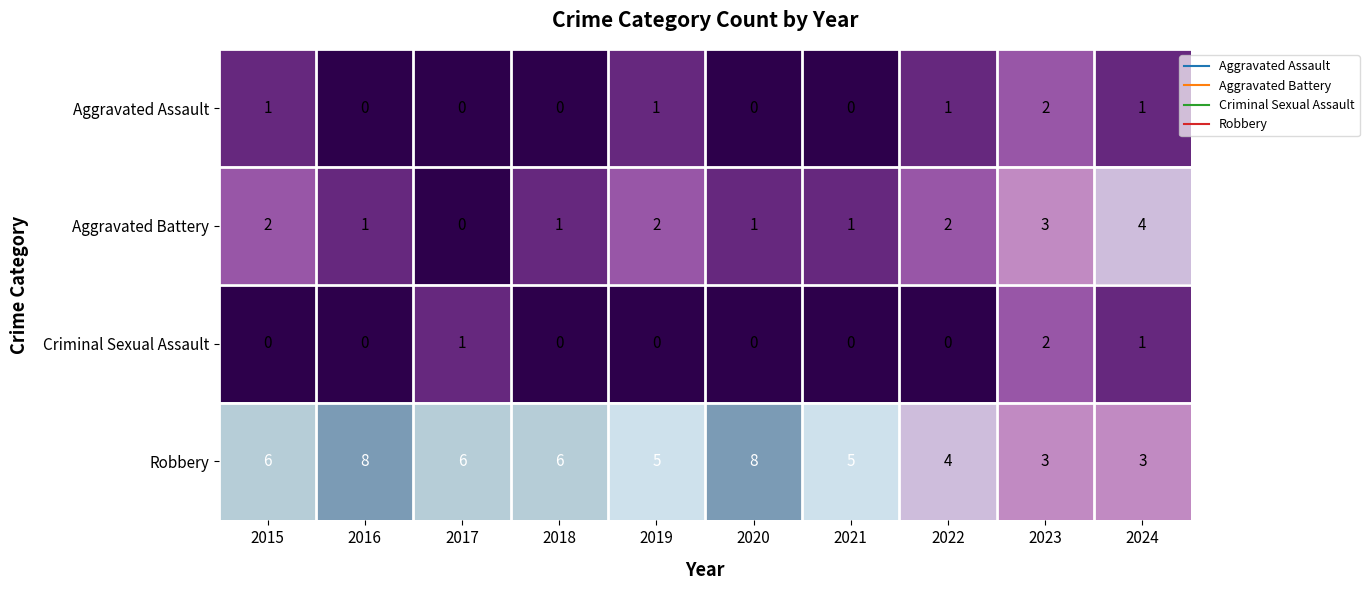

What is the difference between the maximum and second lowest values in the Robbery series?

5